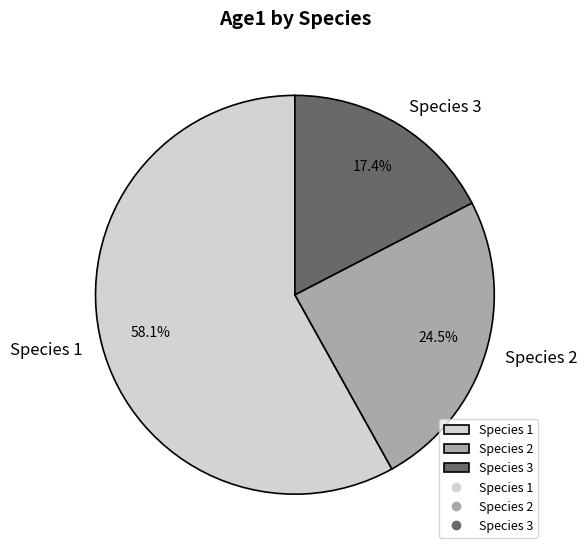

Which category accounts for the majority?

Species 1